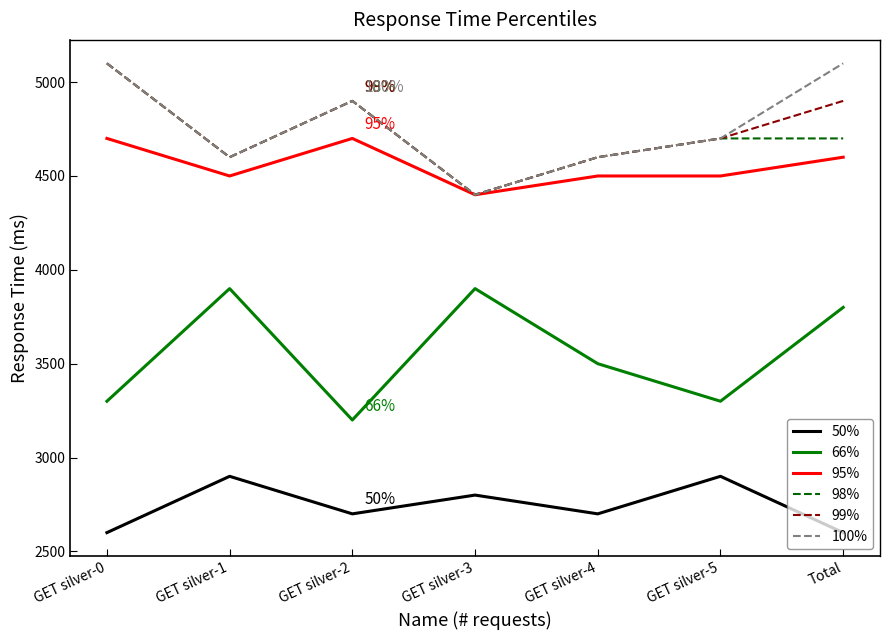

At which label is 66% closest to 3550?

GET silver-4